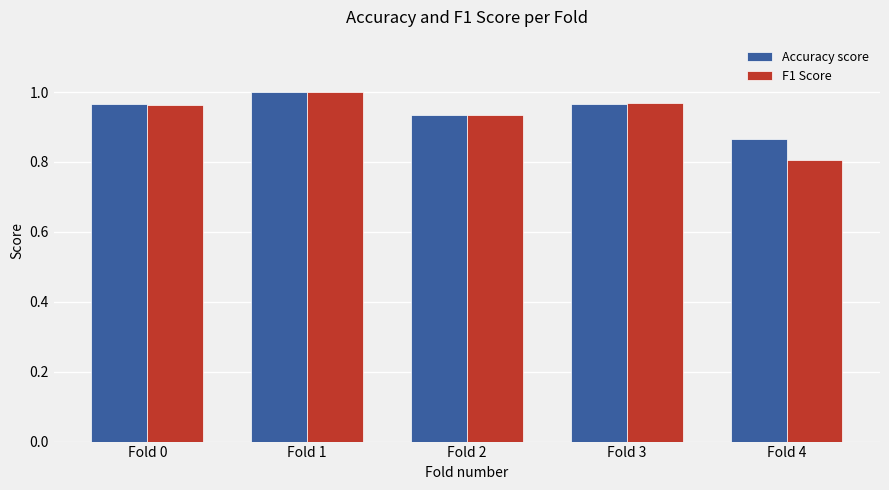

What is the sum of the Accuracy score values at Fold 3 and Fold 0?

1.9